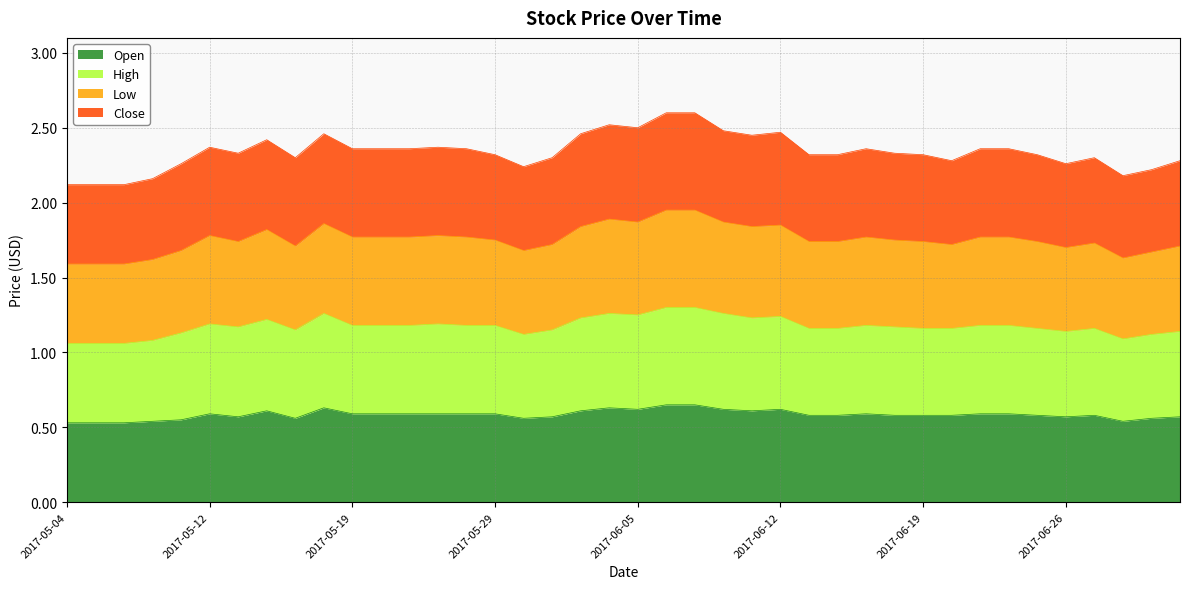

What position from the right is 2017-06-23?

6